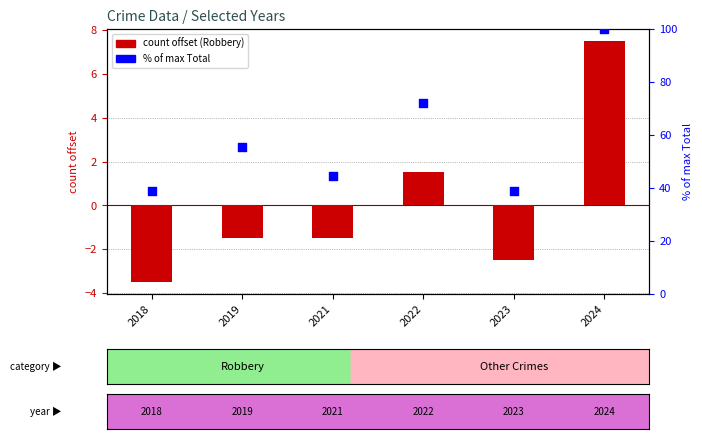

What is the total value across all series at 2021?

42.9